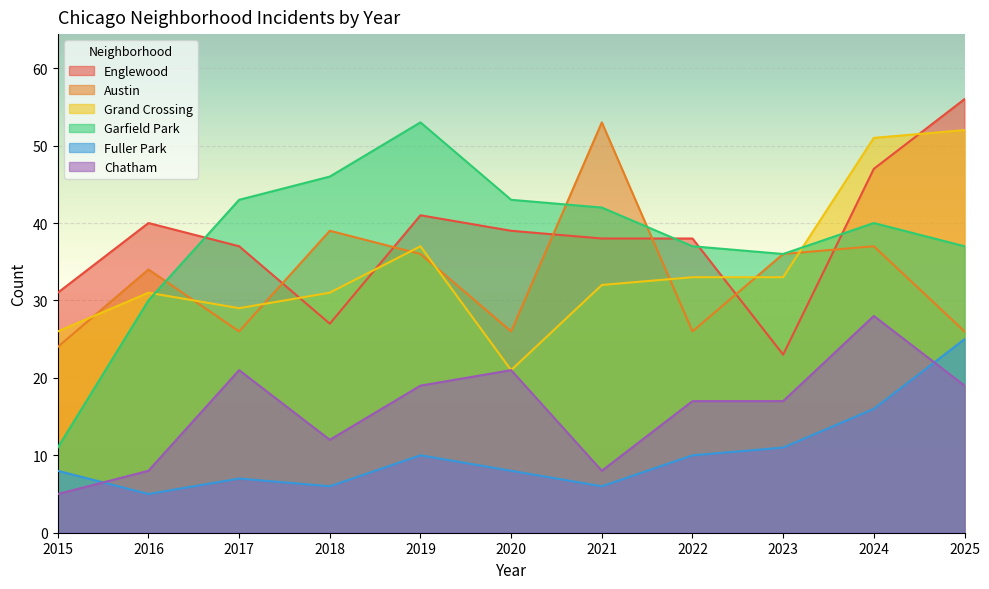

True or false: Austin has more than 0 interior local peaks.

True